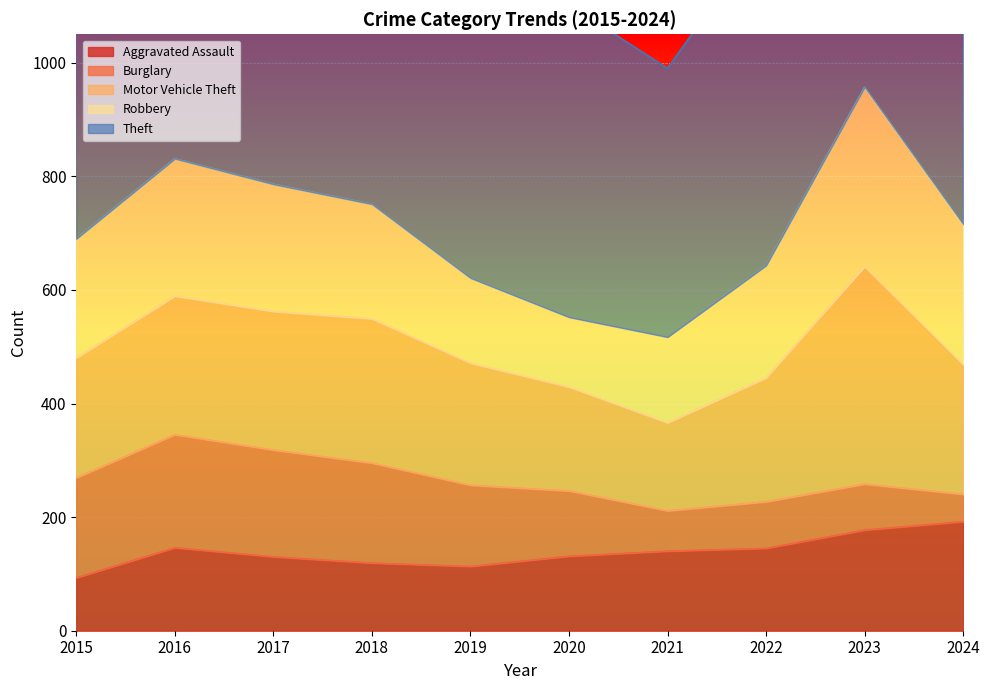

At which label does Burglary reach its peak?

2016